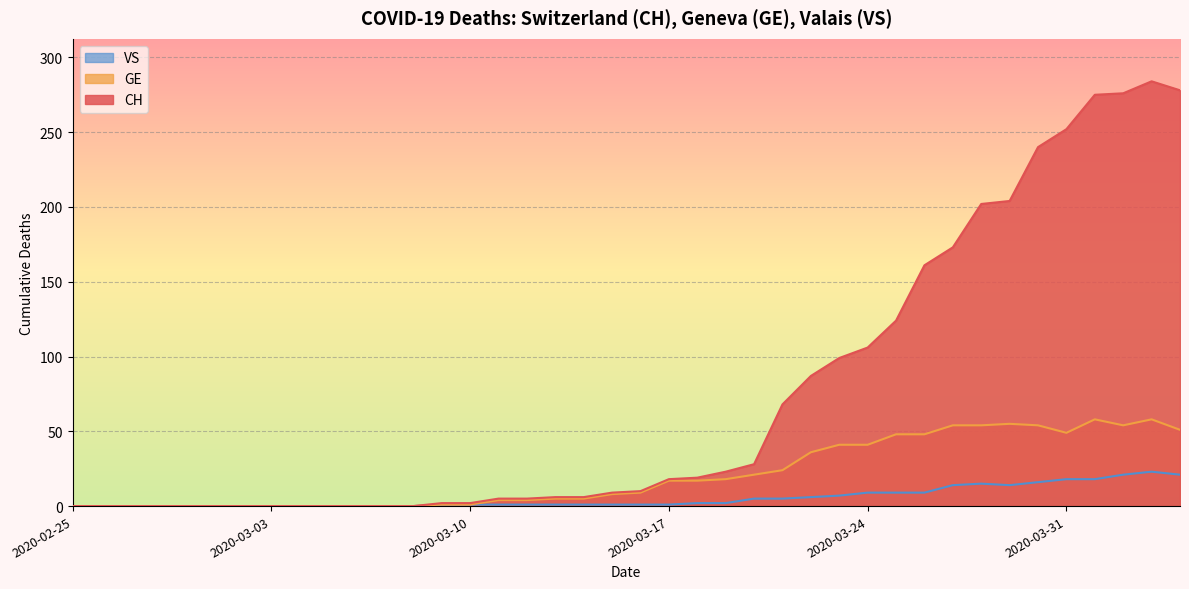

What is the sum of the CH values at 2020-03-13 and 2020-02-28?

6